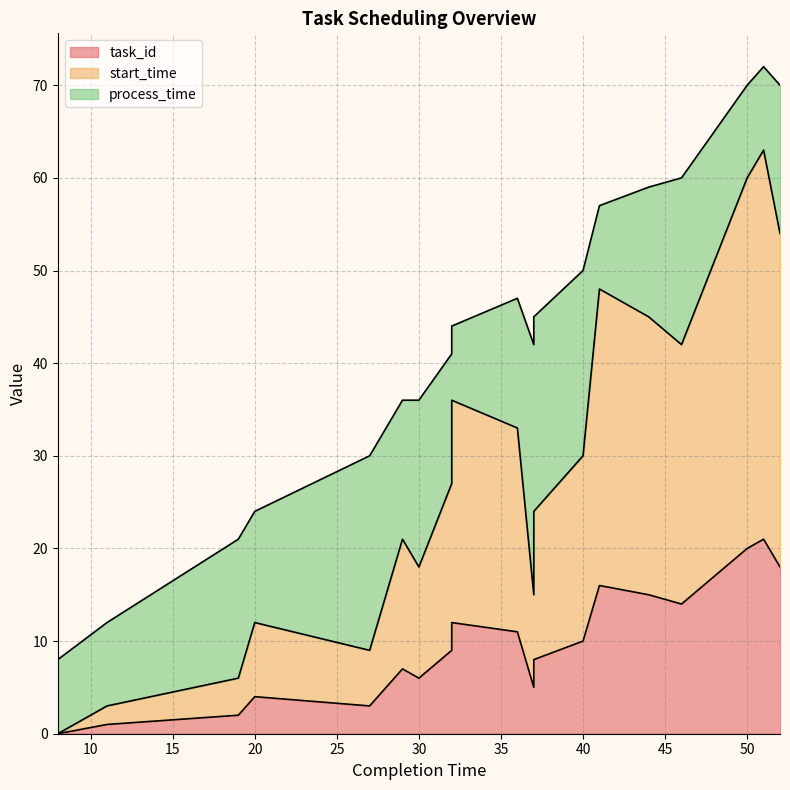

Which has a higher value, 8 or 27?

27